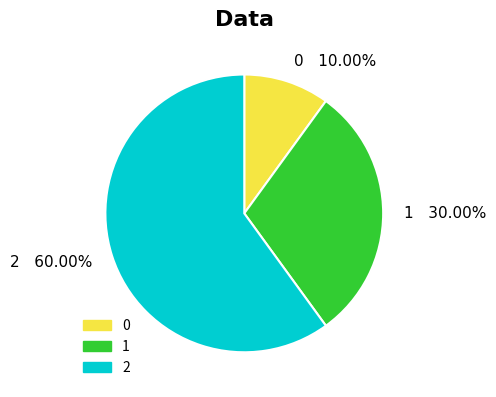

Do 1 and 2 together represent more than half of the pie?

Yes